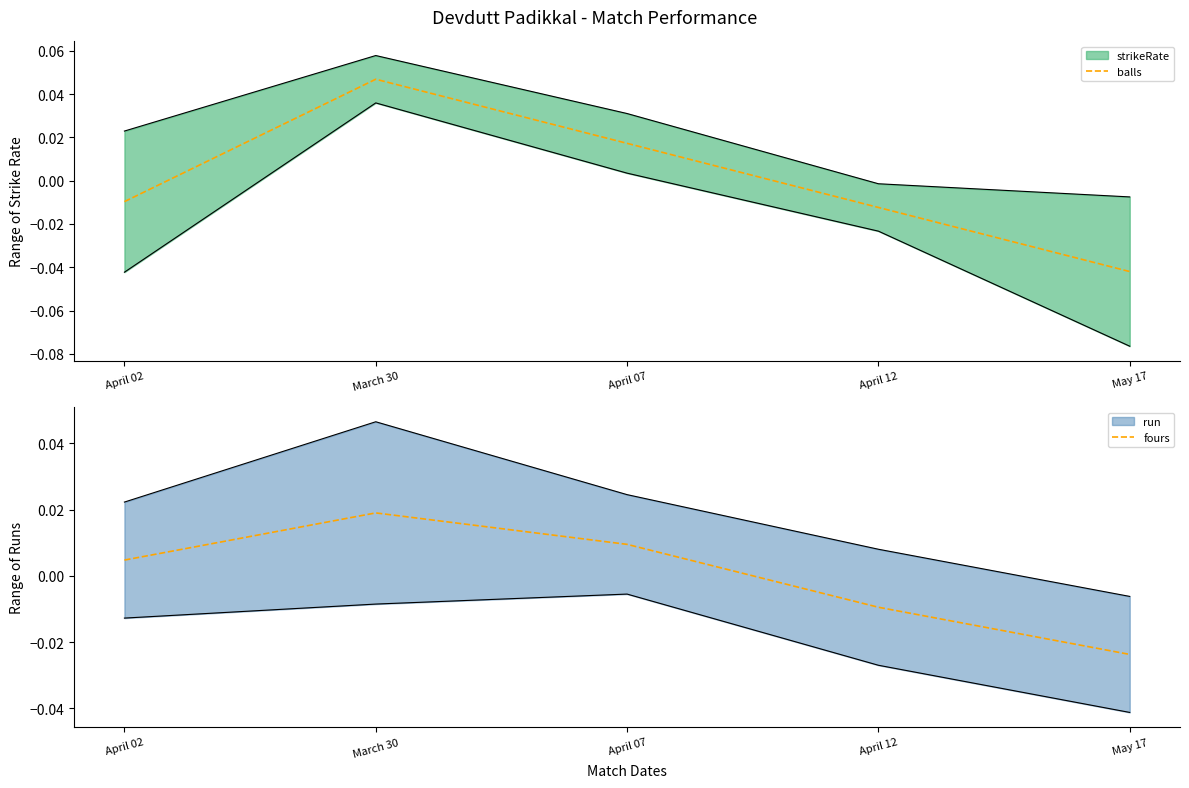

Where does the fours series first go above 0?

April 02